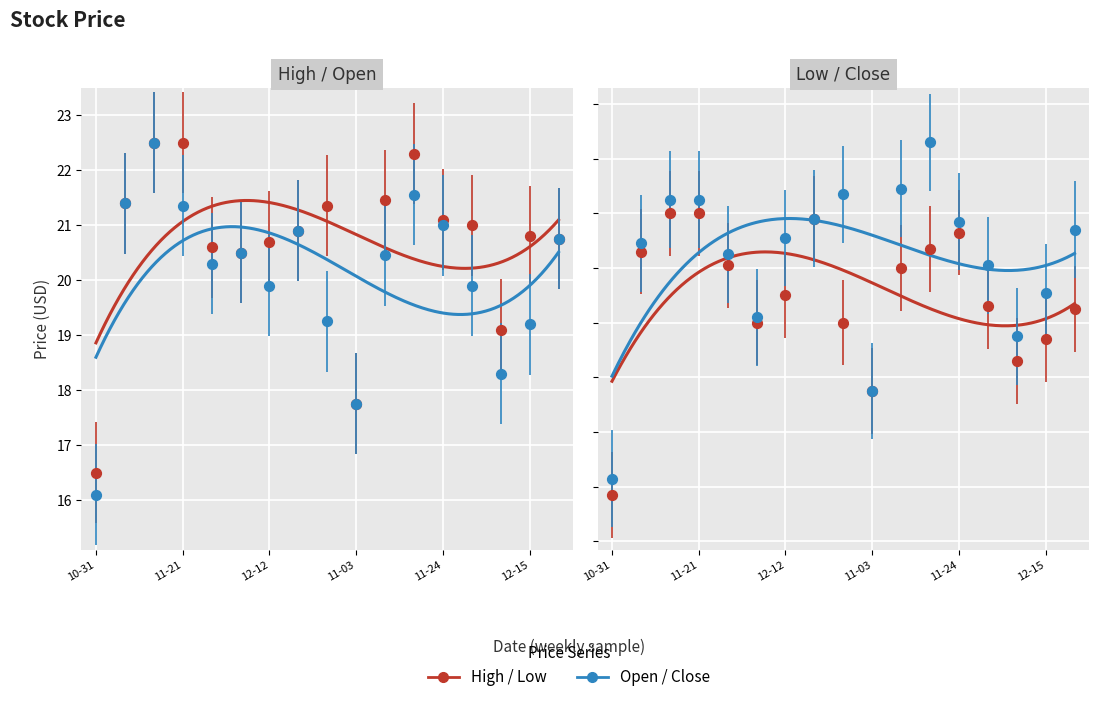

At which category is the sum across all series the highest?

2014-11-14